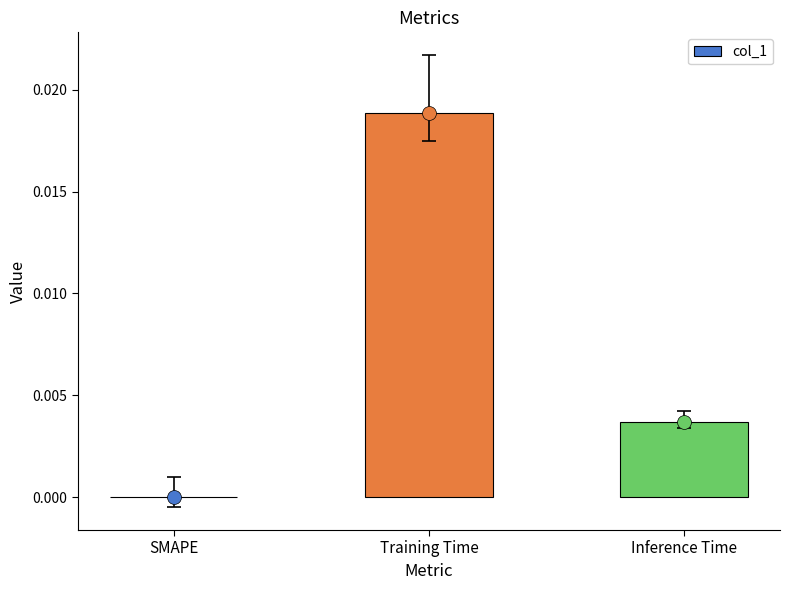

Which label corresponds to the largest value in the chart?

Training Time